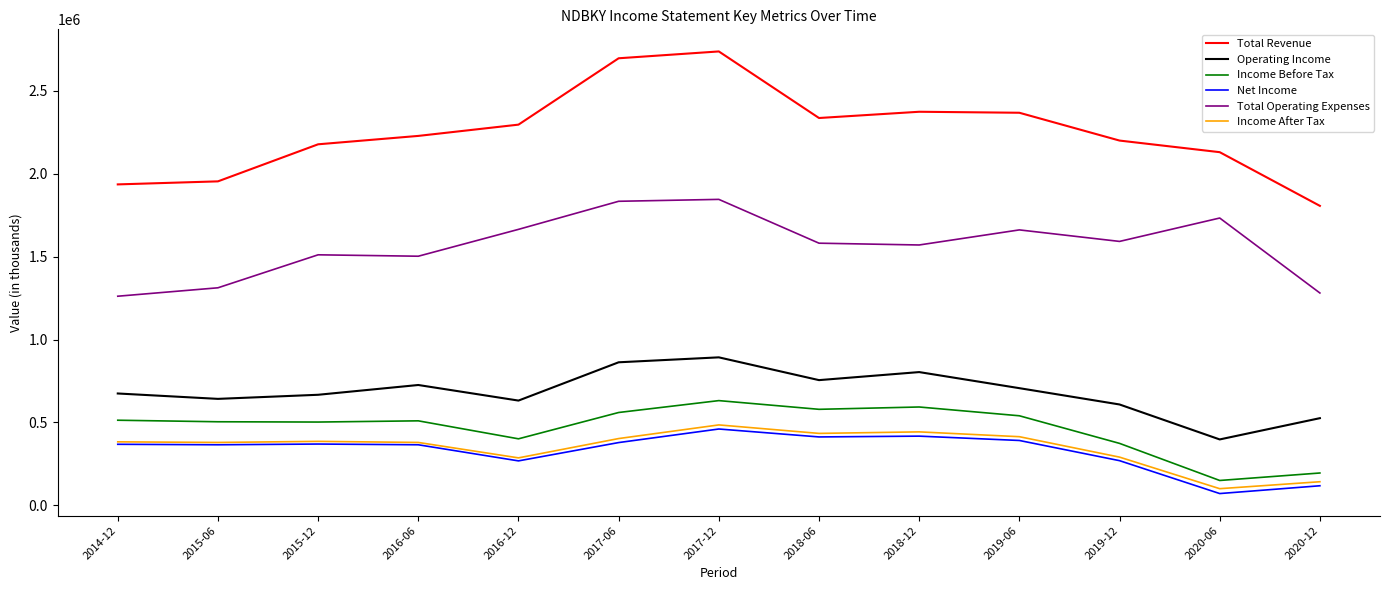

Is it true that Income After Tax equals 402700 at 2017-06?

True